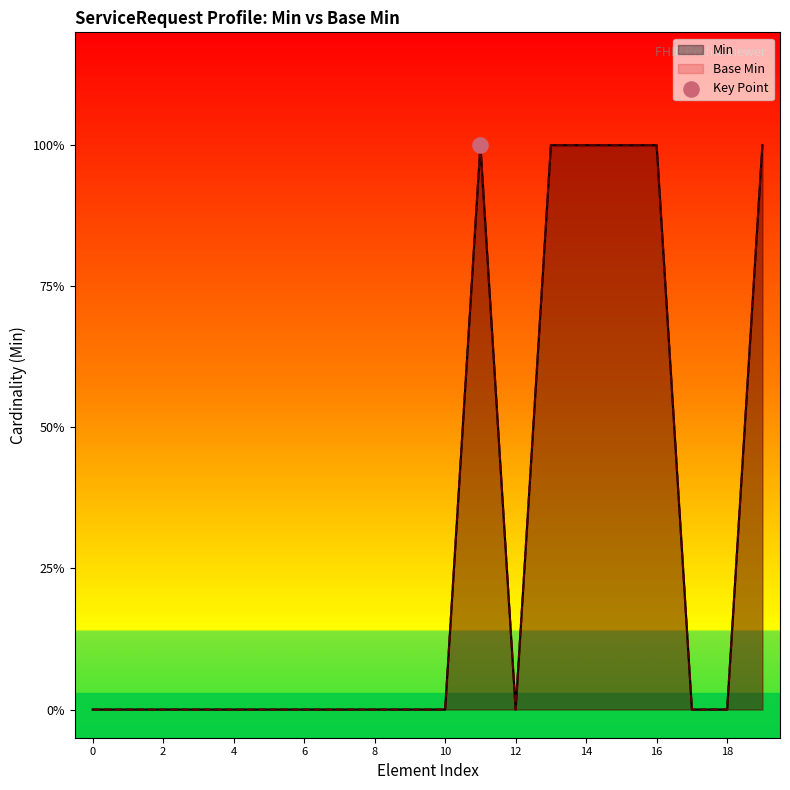

Is the value of Min at ServiceRequest.subject greater than the value of Base Min at ServiceRequest.identifier?

No